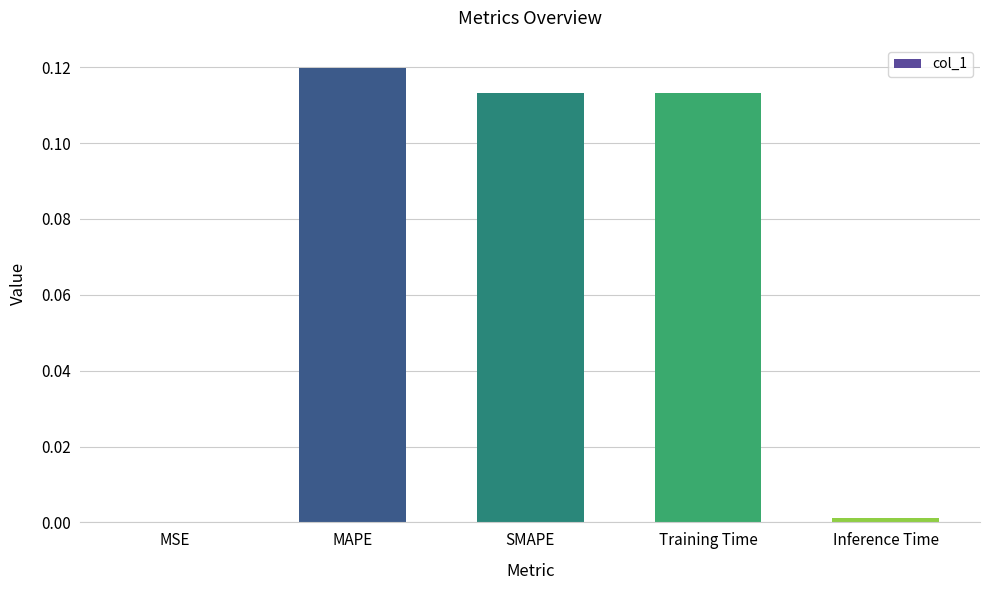

Between Inference Time and Training Time, which is larger?

Training Time